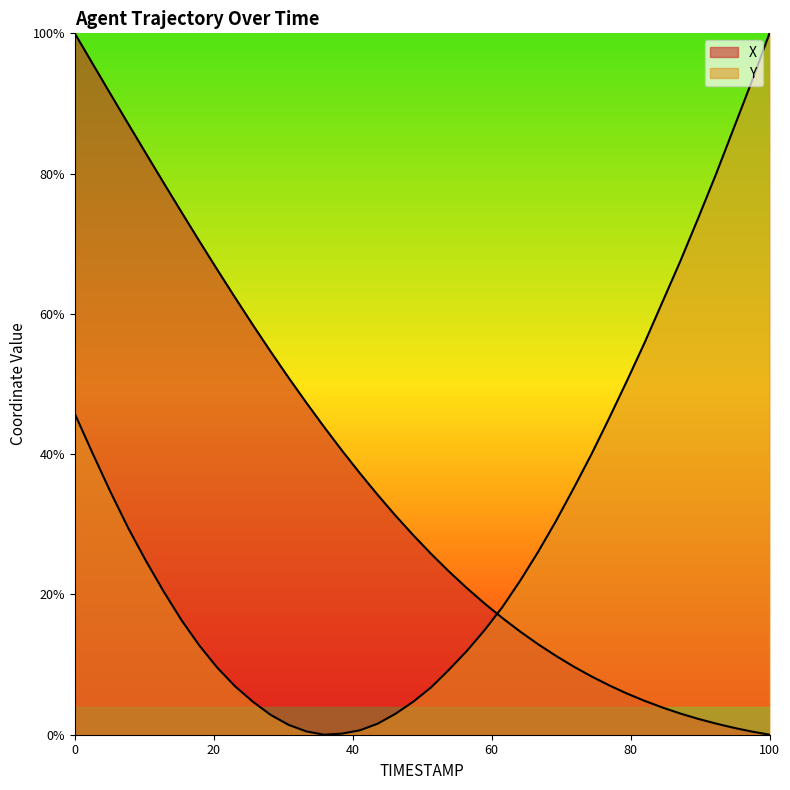

Between 72.1 and 73.1, which series saw the biggest shift?

X